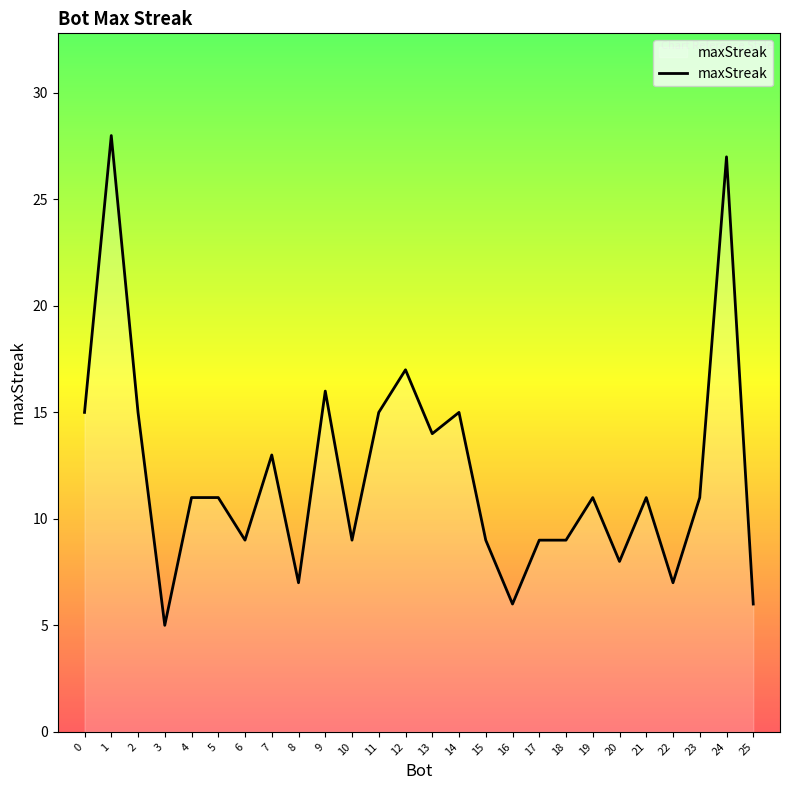

Does the chart display data point markers on the line(s)?

No